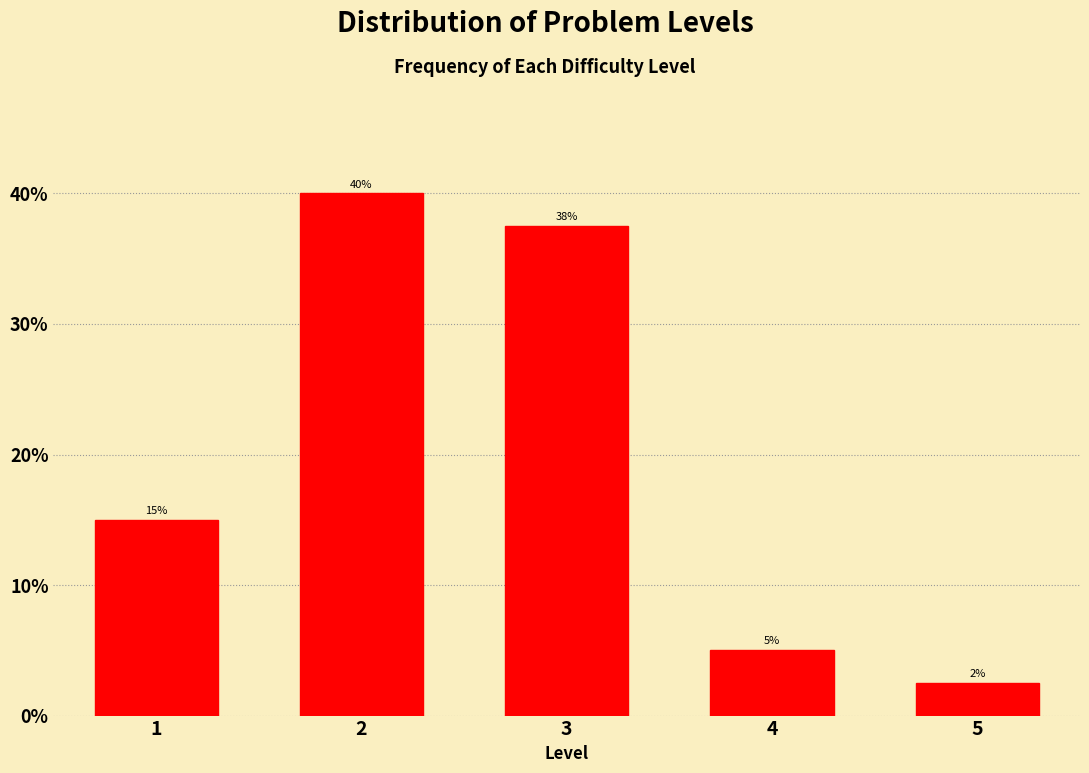

Rank the categories by value from highest to lowest.

2, 3, 1, 4, 5